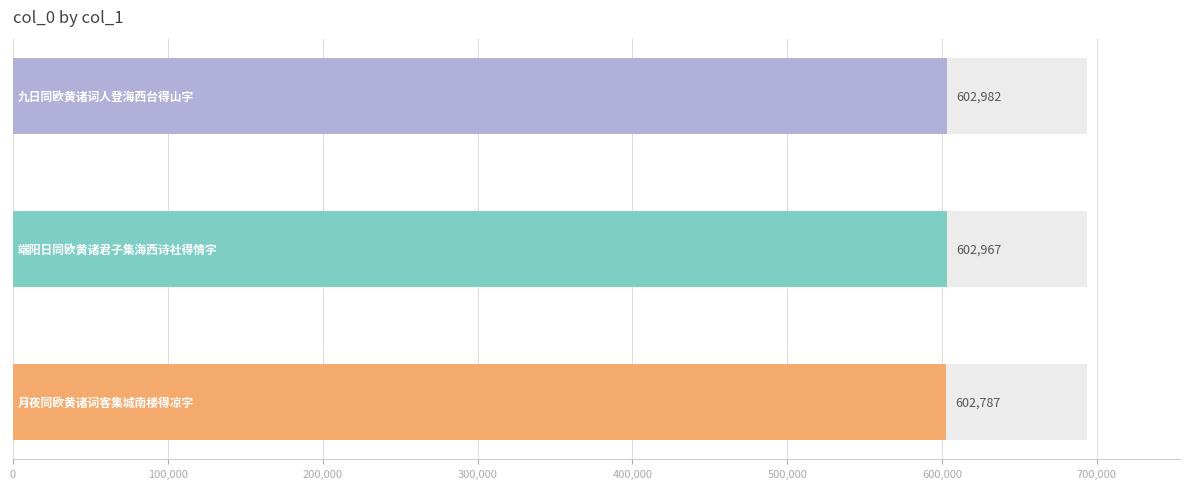

Count the number of values greater than 602967.

1